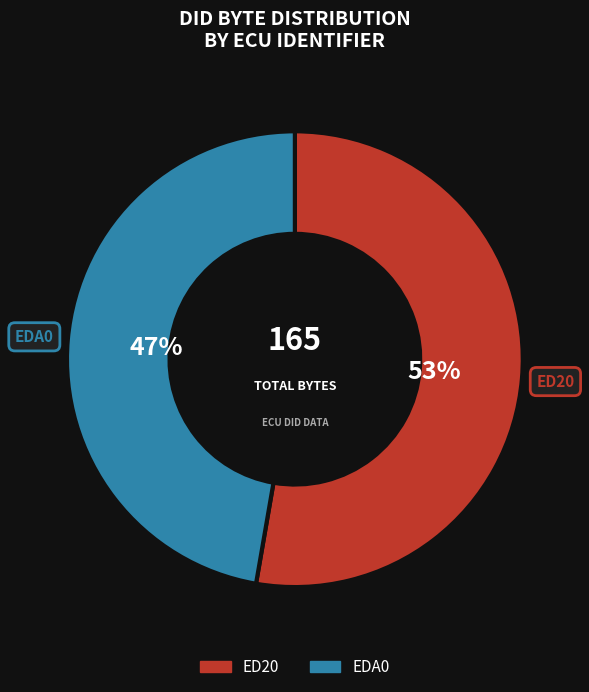

To the nearest percent, what is the combined percentage of EDA0 and ED20?

100%